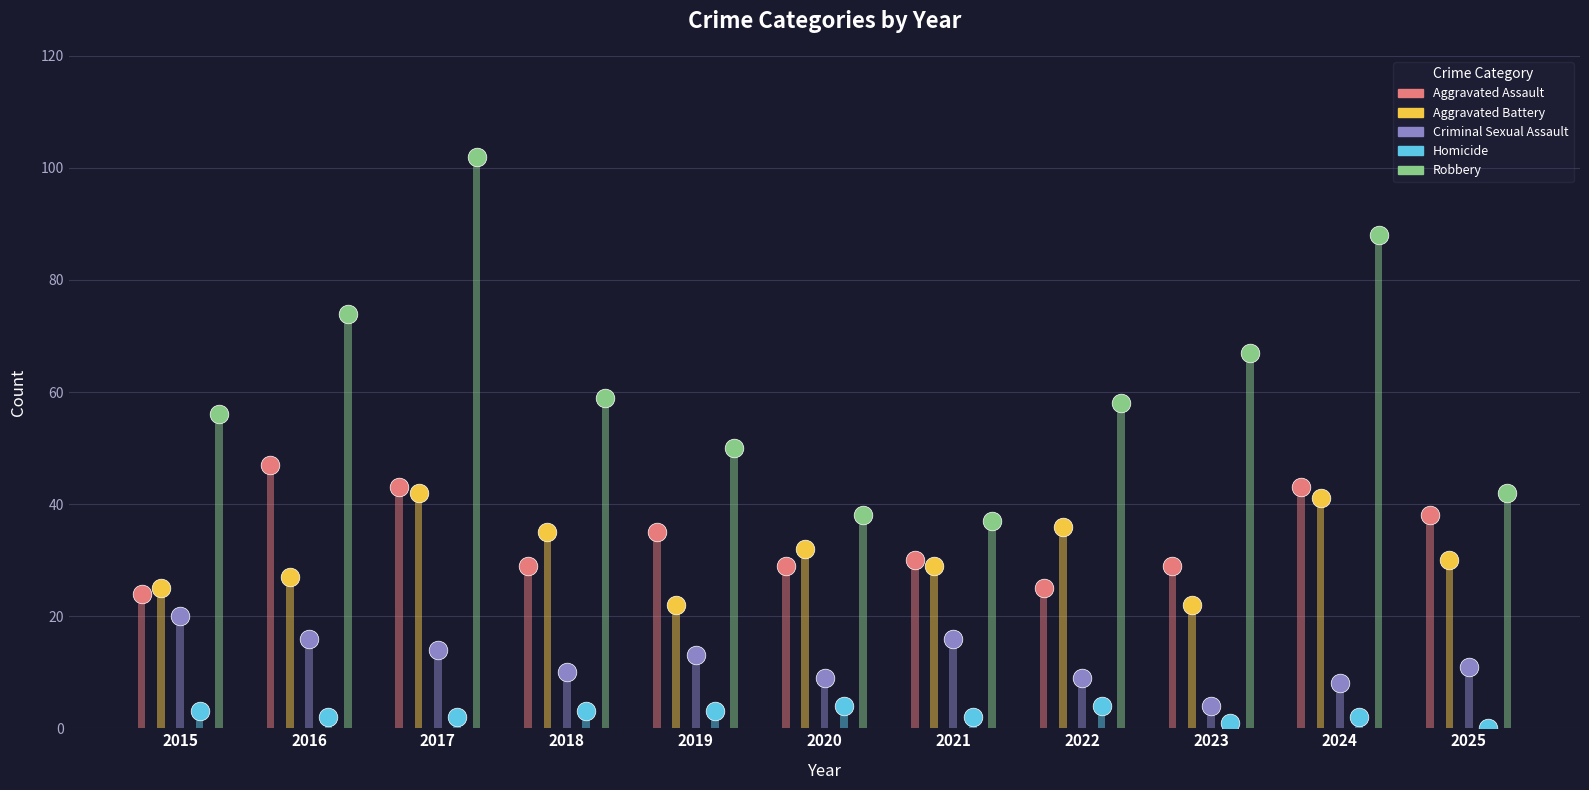

At how many categories does at least one series exceed 66?

4